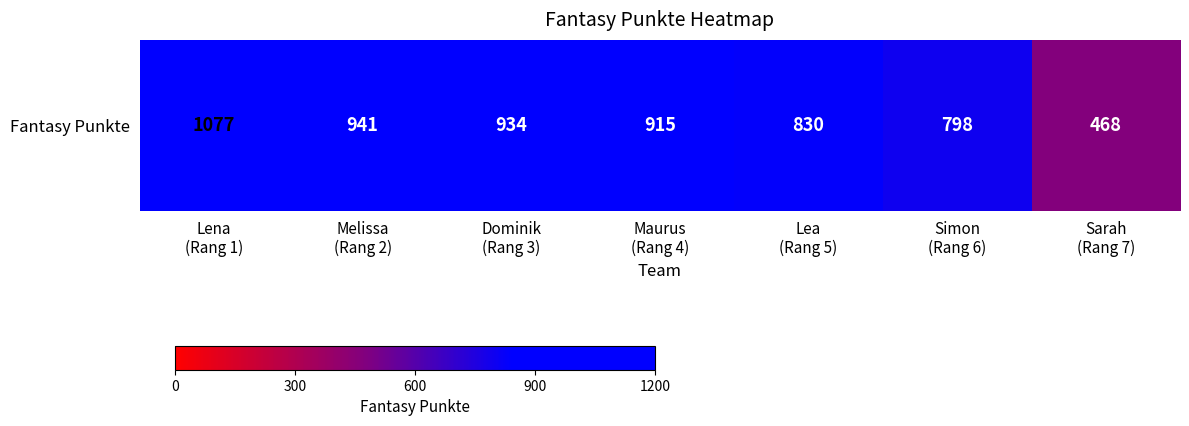

Rank the categories by value from highest to lowest.

Lena
(Rang 1), Melissa
(Rang 2), Dominik
(Rang 3), Maurus
(Rang 4), Lea
(Rang 5), Simon
(Rang 6), Sarah
(Rang 7)